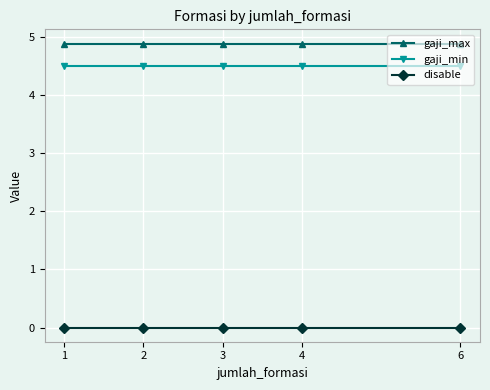

What is the spread (max minus min) of values at 2?

4.9